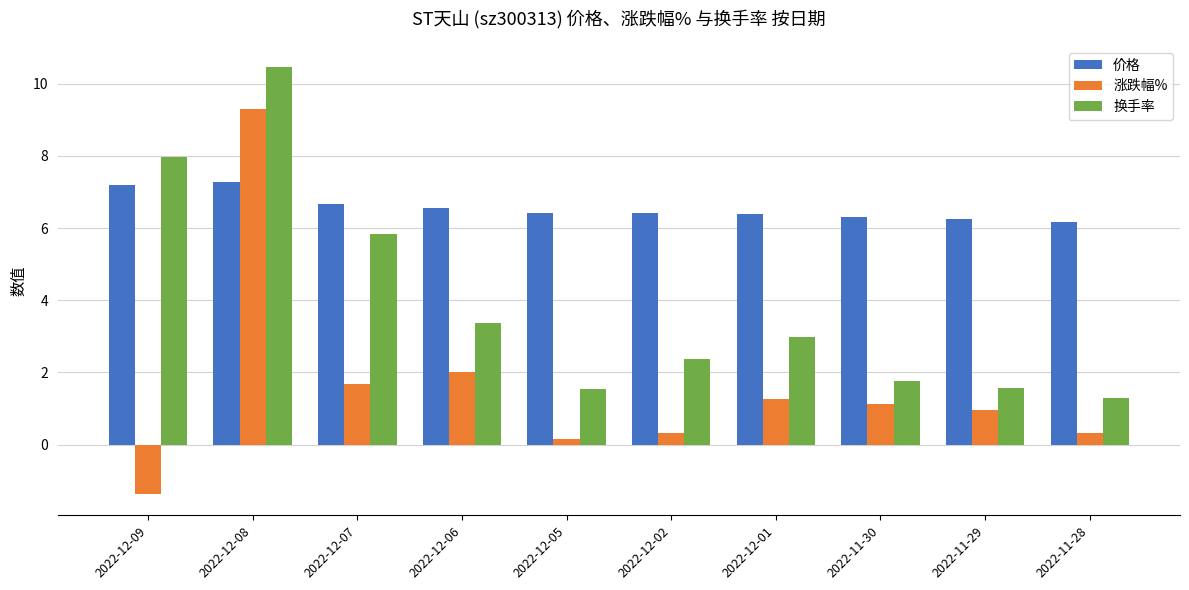

At how many categories does at least one series exceed 0?

10